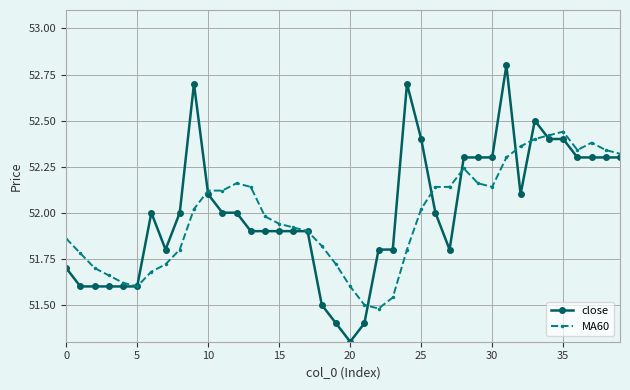

Which series has the widest spread of values?

close